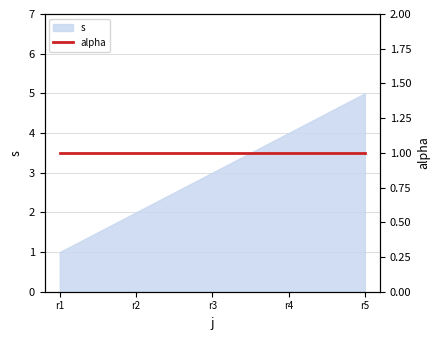

The s series shows 4 at r4. True or false?

True